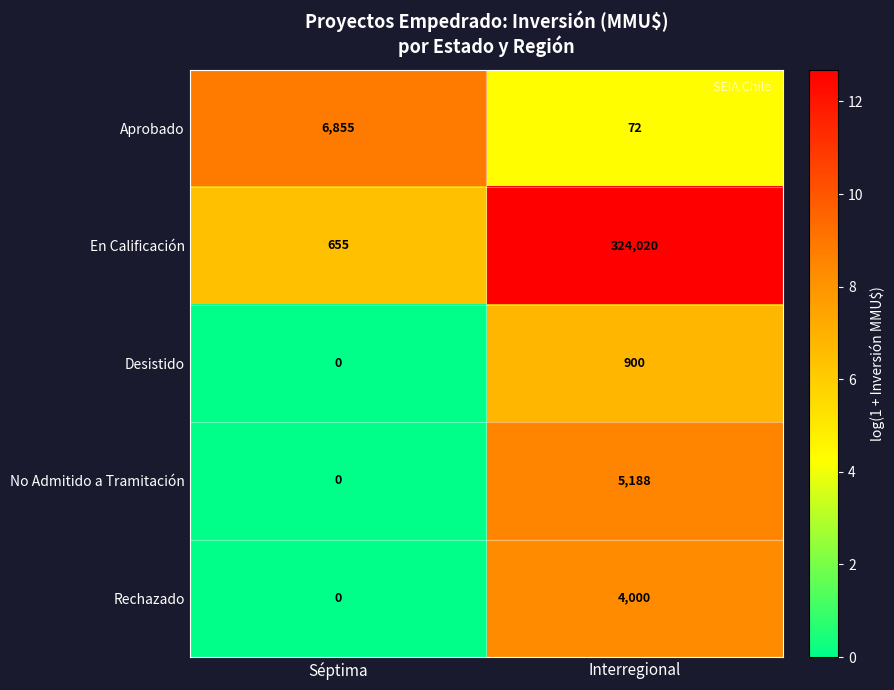

Read the En Calificación value at Séptima, to the nearest 50.

650